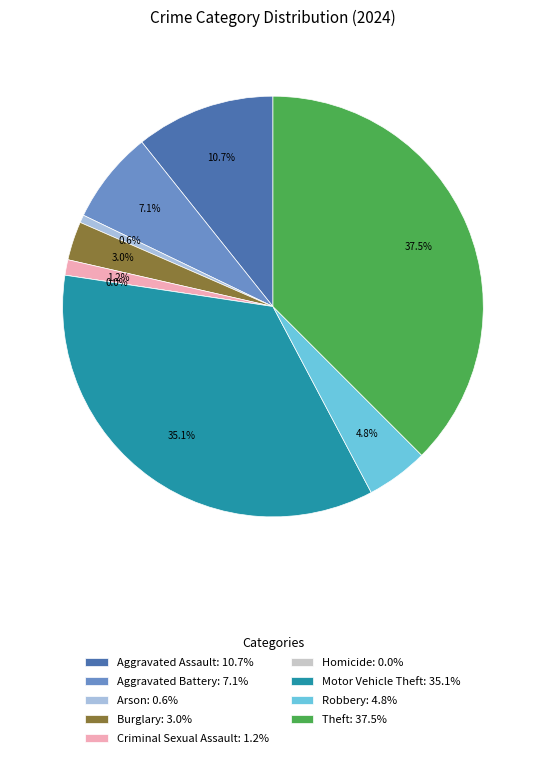

What is the largest slice in the pie chart?

Theft